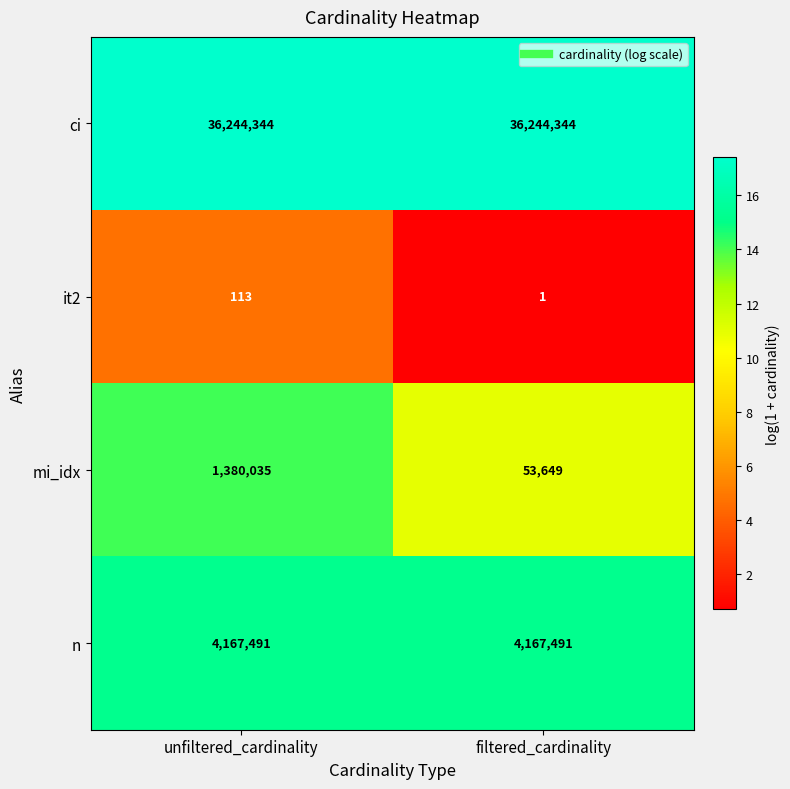

Reading left to right, what are all the values shown in this chart?

ci: 36244344	36244344
it2: 113	1
mi_idx: 1380035	53649
n: 4167491	4167491